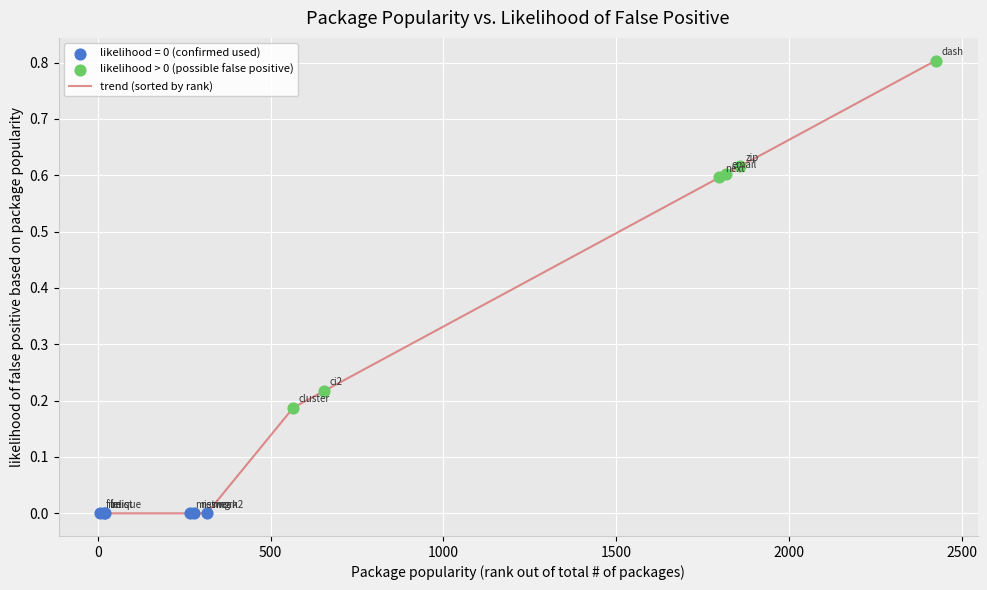

What is the greatest value displayed?

0.8